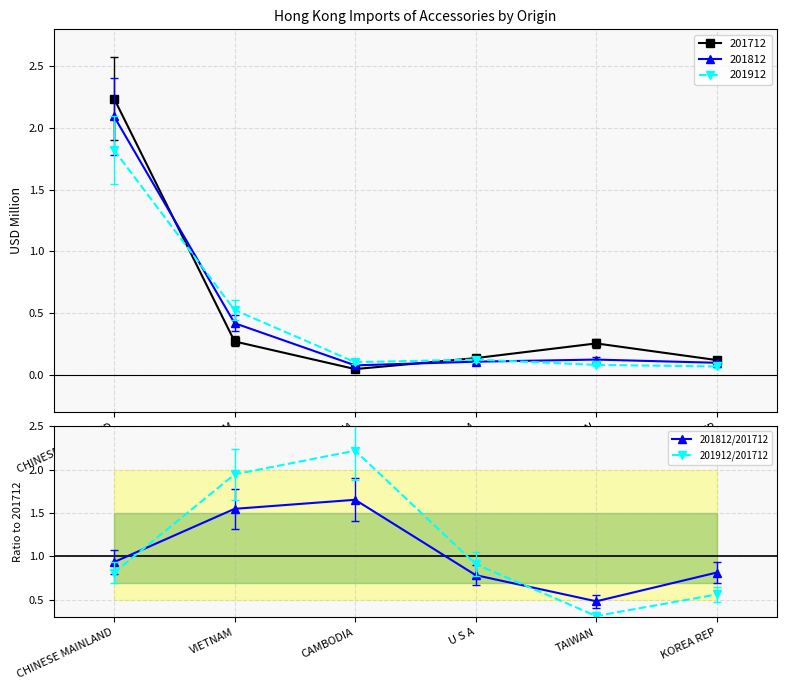

What is the approximate value of 201812/201712 at CHINESE MAINLAND?

0.9